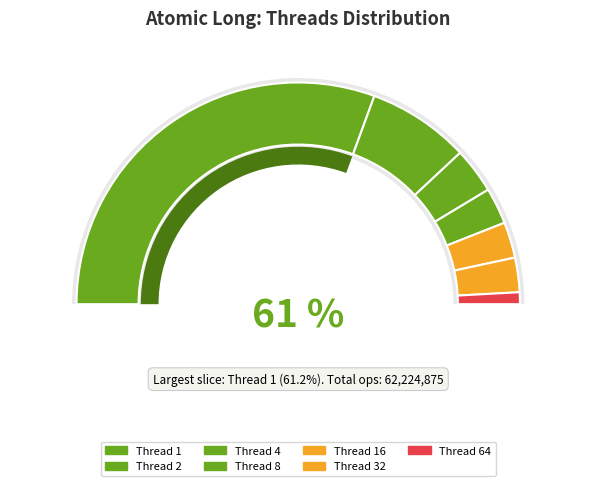

What is the largest slice in the pie chart?

1